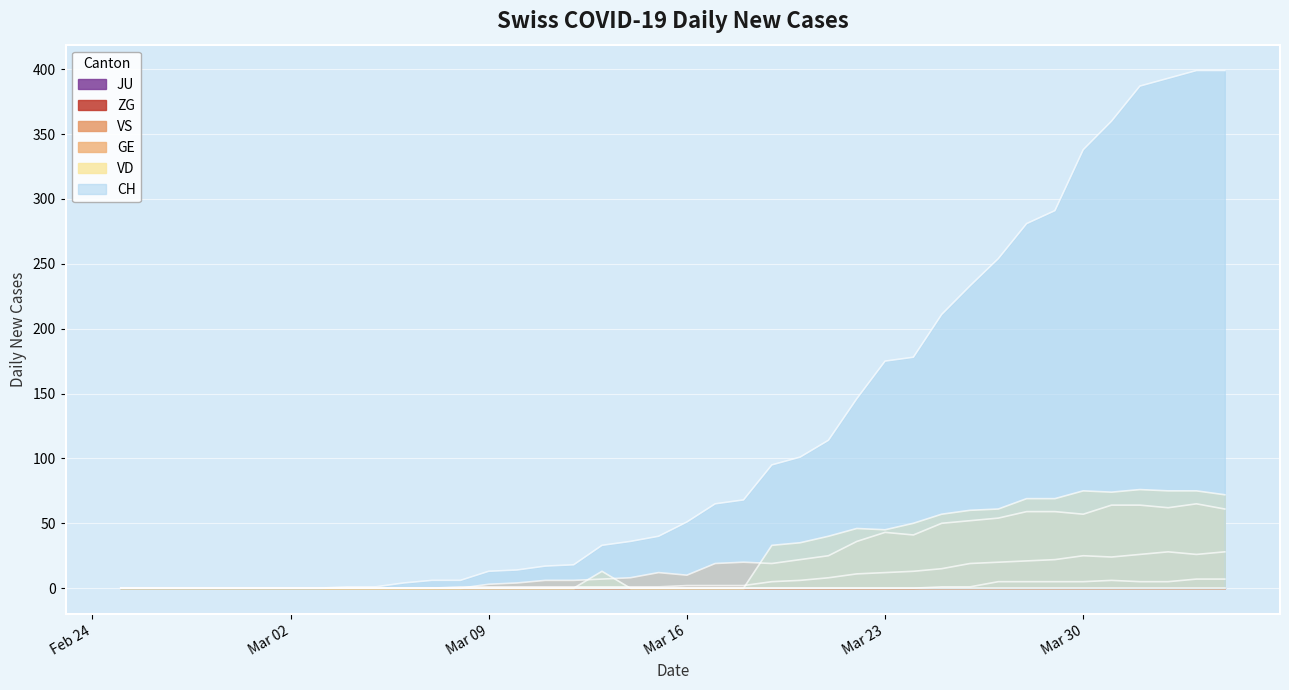

Does the chart display data point markers on the line(s)?

No